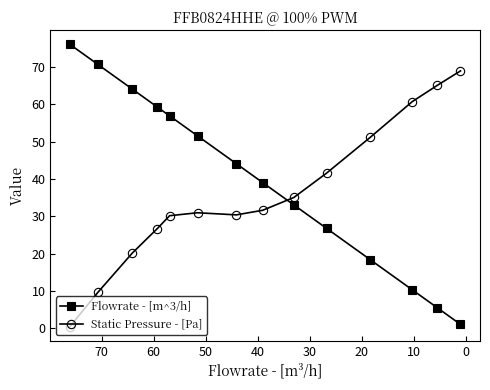

Which series has the largest range (max minus min)?

Flowrate - [m^3/h]